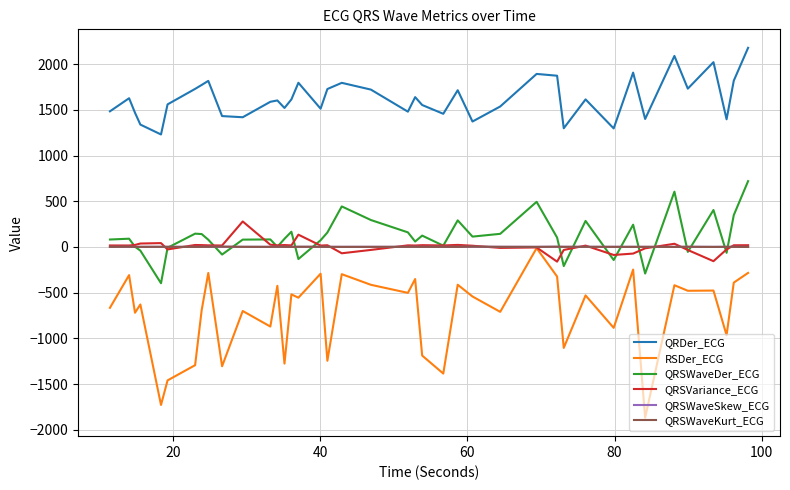

What is the highest value of the QRSVariance_ECG series?

278.9